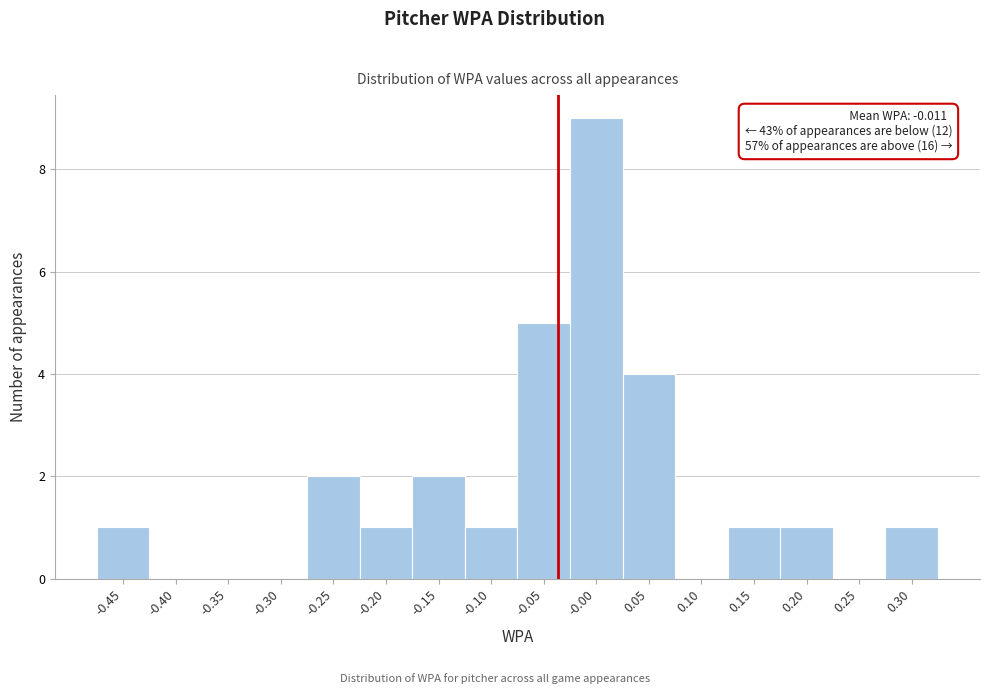

Reading right to left, transcribe all the data shown in this chart.

0.30=1	0.25=0	0.20=1	0.15=1	0.10=0	0.05=4	-0.00=9	-0.05=5	-0.10=1	-0.15=2	-0.20=1	-0.25=2	-0.30=0	-0.35=0	-0.40=0	-0.45=1